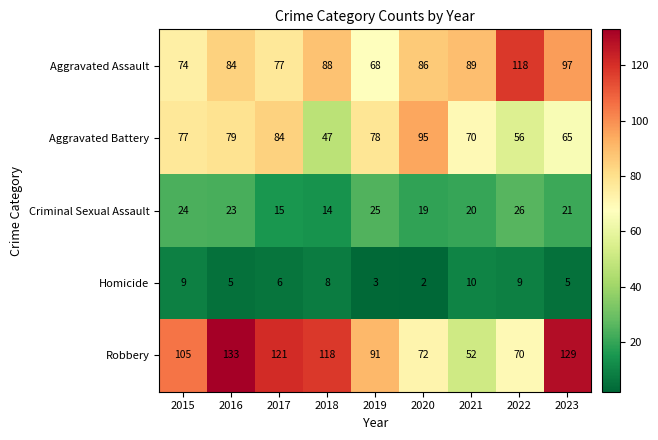

What is the difference between the maximum and second lowest values in the Aggravated Assault series?

44